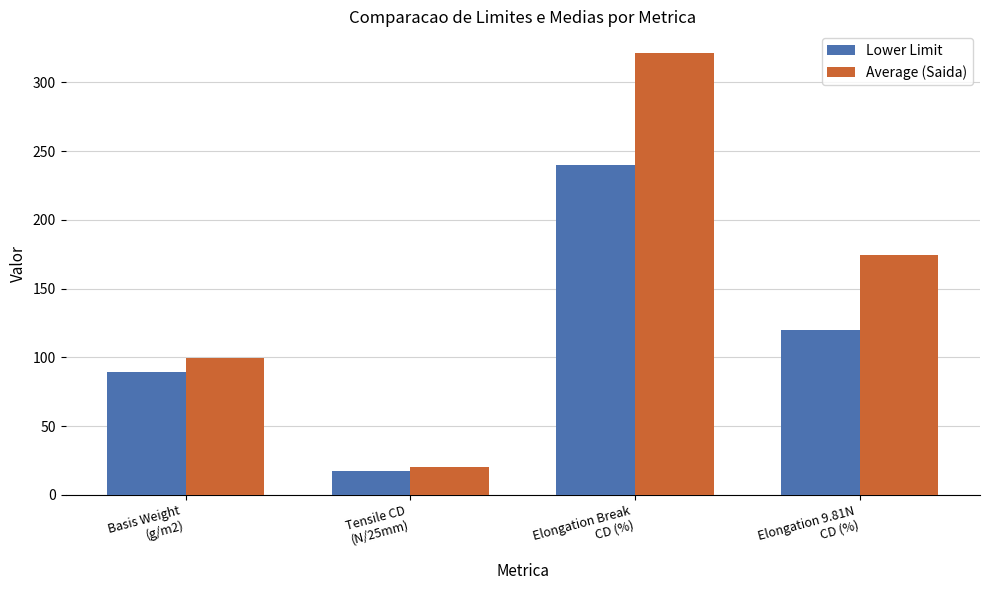

At which category is the sum across all series the highest?

Elongation Break
CD (%)